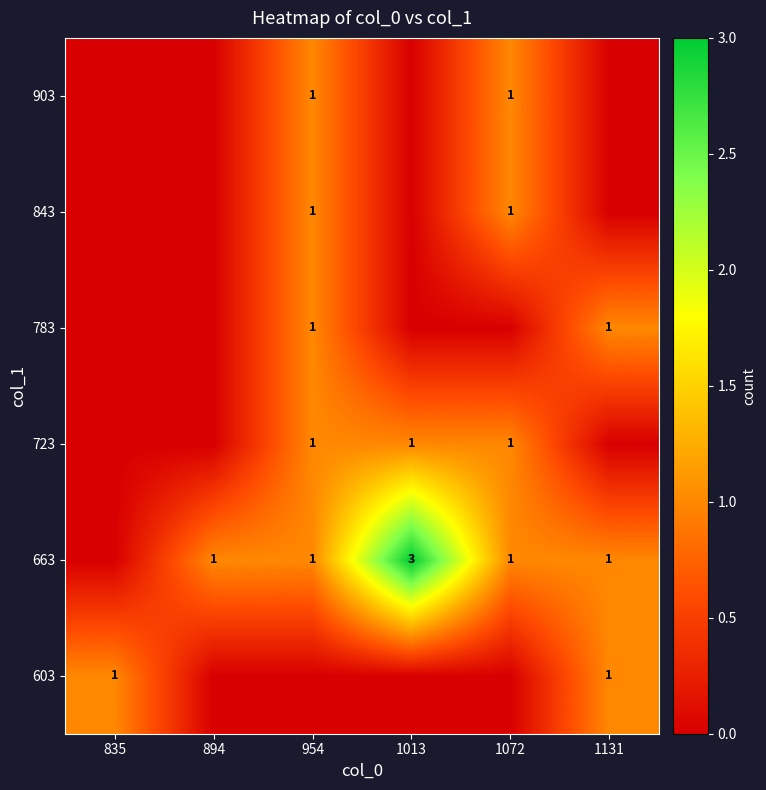

The value of 663 at 1013 is 1. True or false?

False